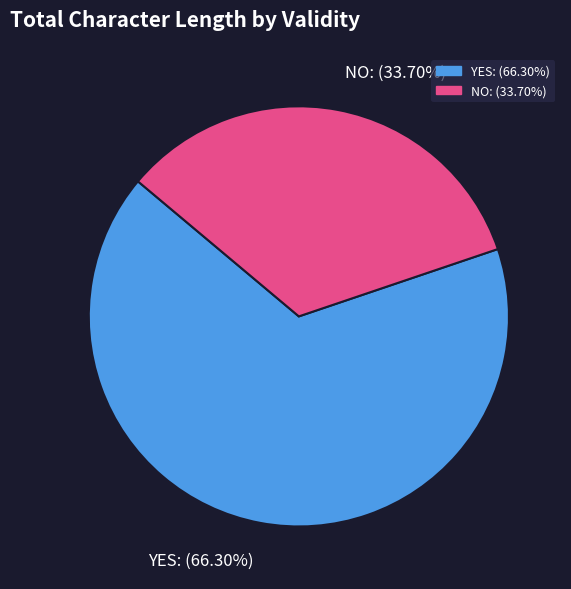

Is there any slice that represents more than half of the pie?

Yes